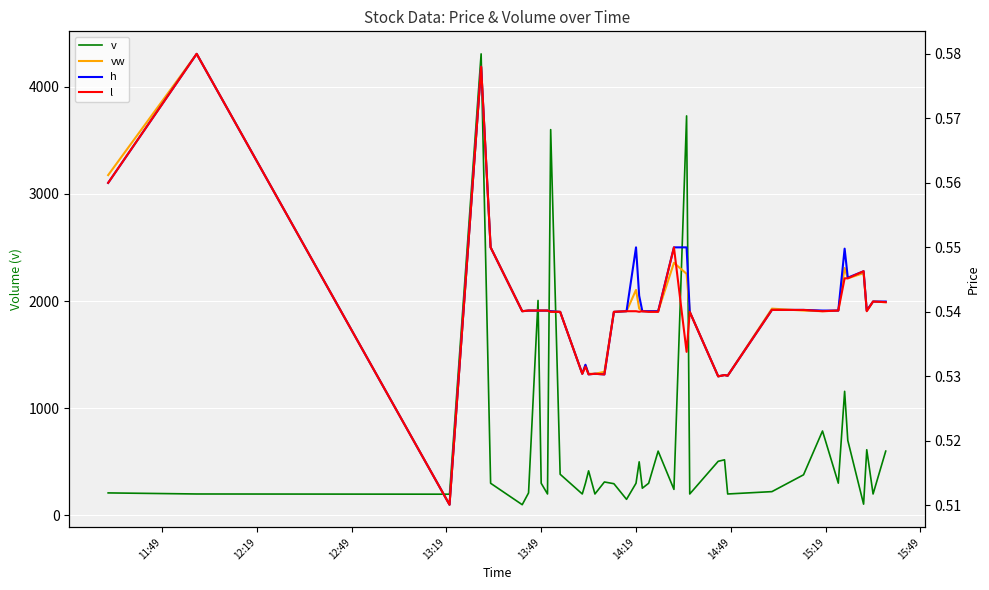

What is the highest value of the v series?

4307